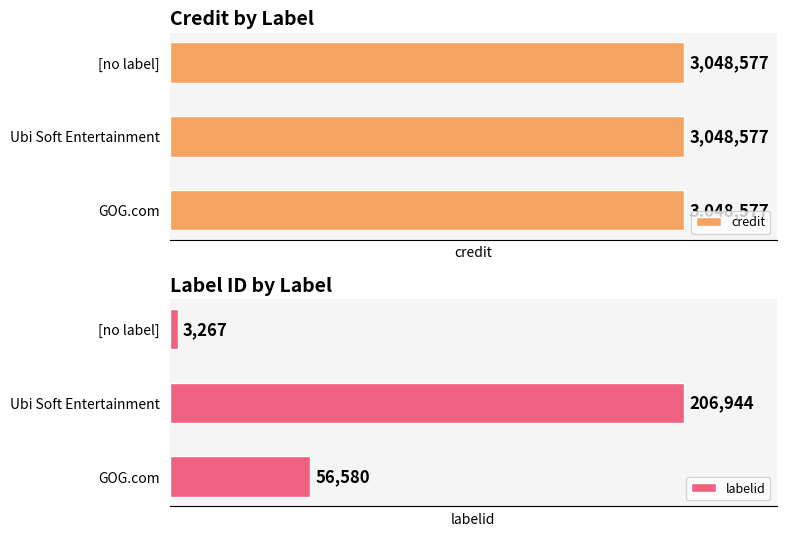

List the labels in order of labelid value, largest first.

Ubi Soft Entertainment, GOG.com, [no label]